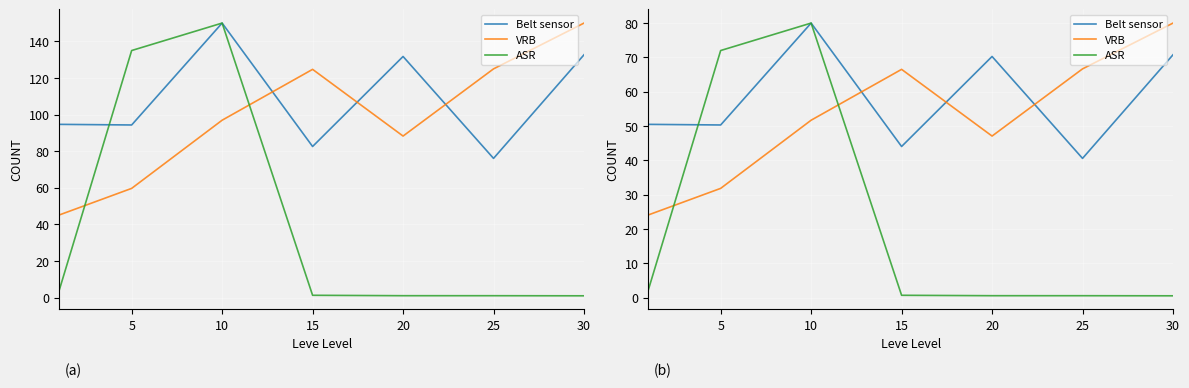

List the series in order of their peak value, lowest first.

Belt sensor, VRB, ASR